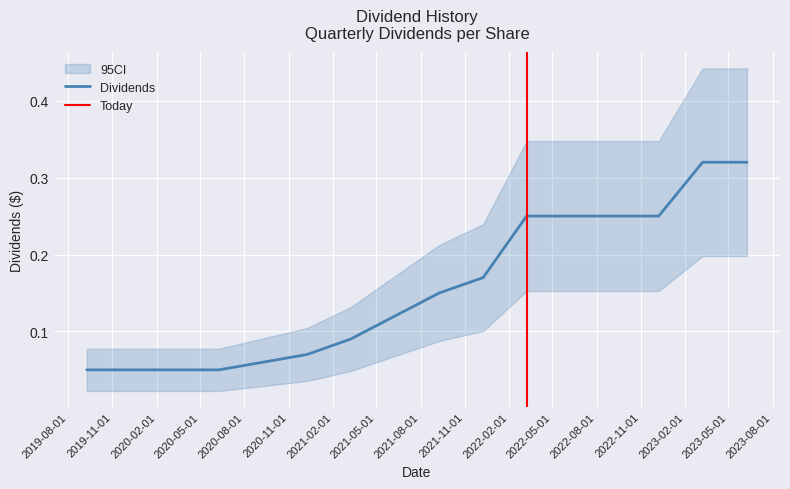

At which label is the value closest to 0?

2019-09-09